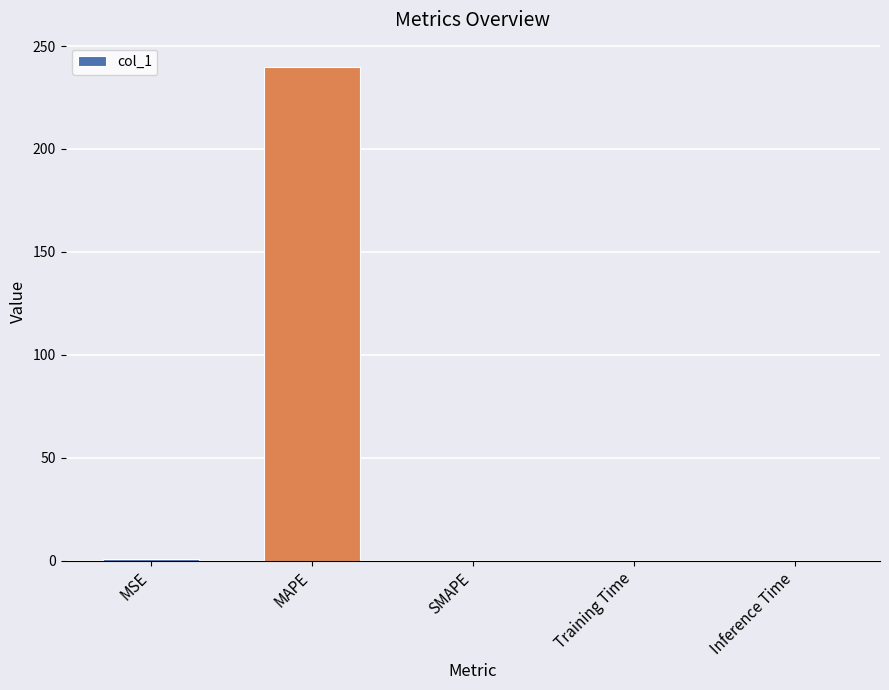

Which category has the highest value across all series?

MAPE